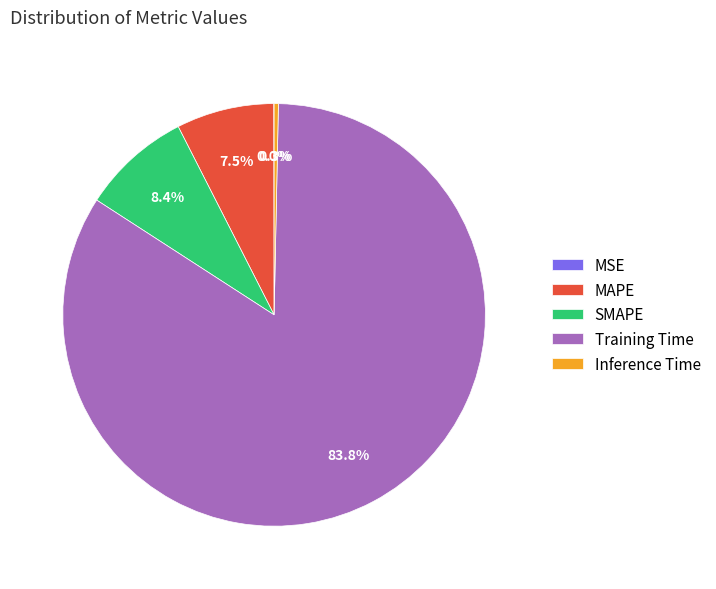

Which category accounts for the majority?

Training Time